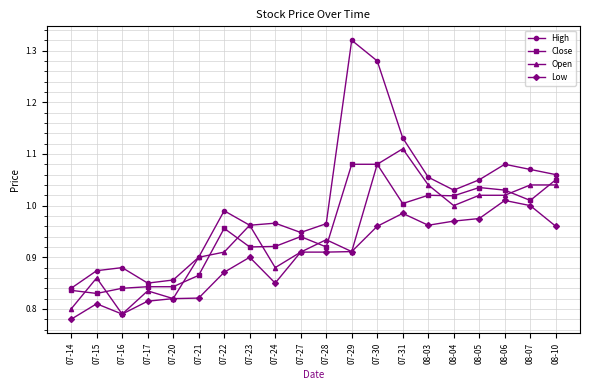

What is the label of the 1st point from the right?

08-10